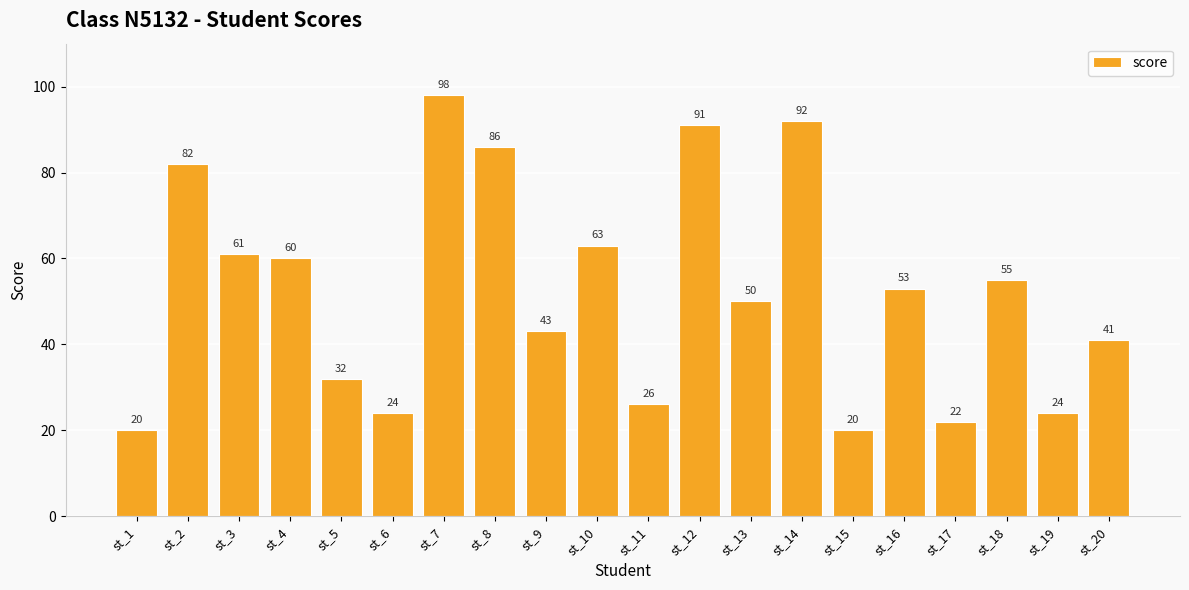

What is the value of the 19th bar from the left?

24